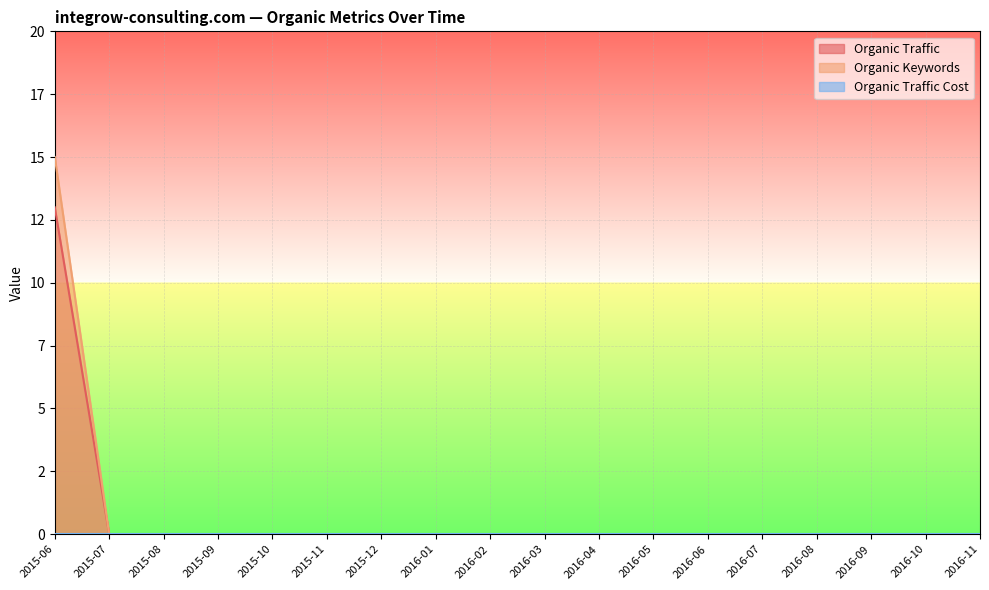

Does the chart display data point markers on the line(s)?

No